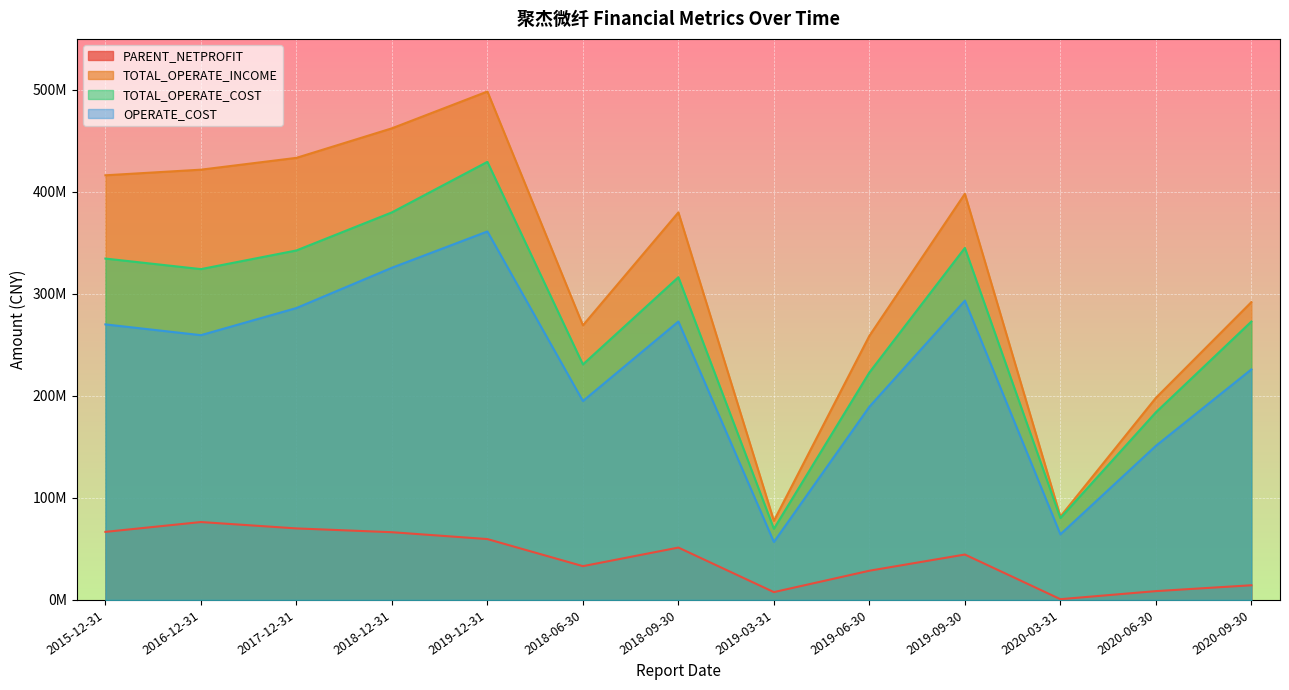

How many series are shown in this chart?

4